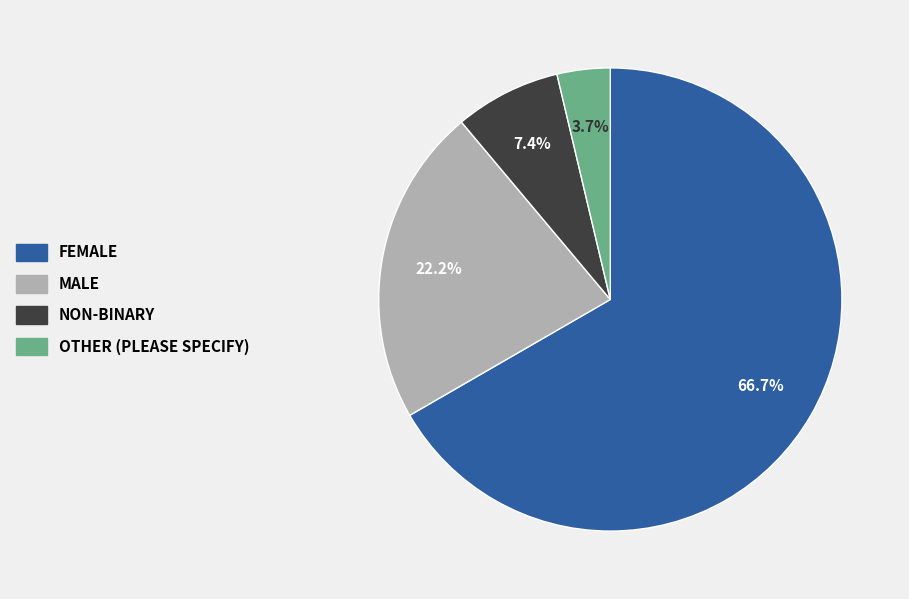

Rank the categories by value from highest to lowest.

Female, Male, Non-binary, Other (please specify)